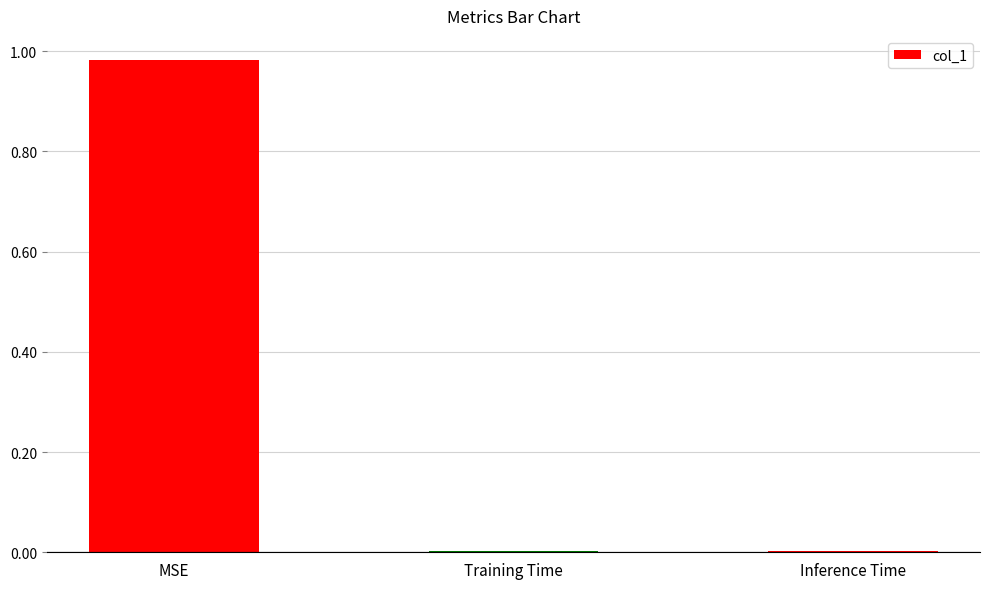

The chart shows a value of 0.7 at MSE. True or false?

False